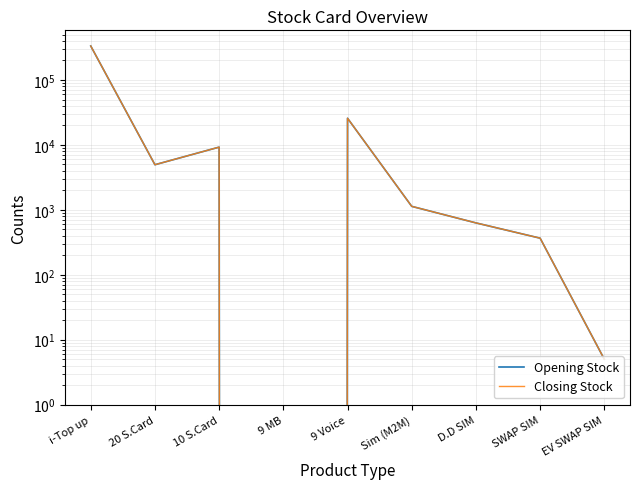

At which label does Opening Stock reach its minimum?

9 MB